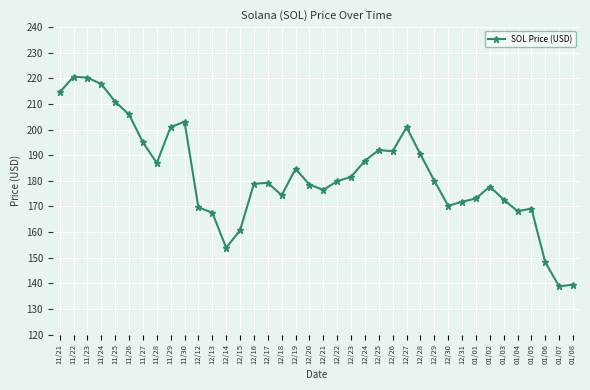

The chart shows a value of 181.6 at 12/23. True or false?

True